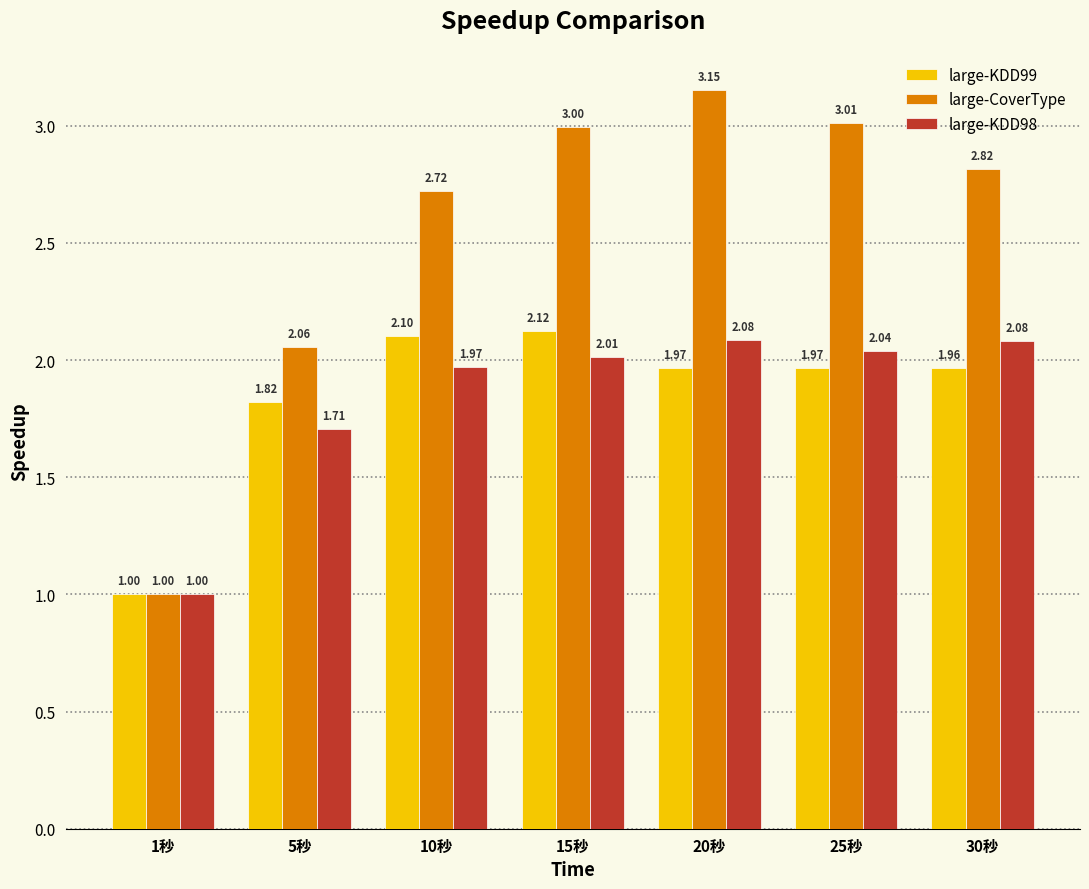

What is the difference between the second highest and second lowest values in the large-KDD99 series?

0.3